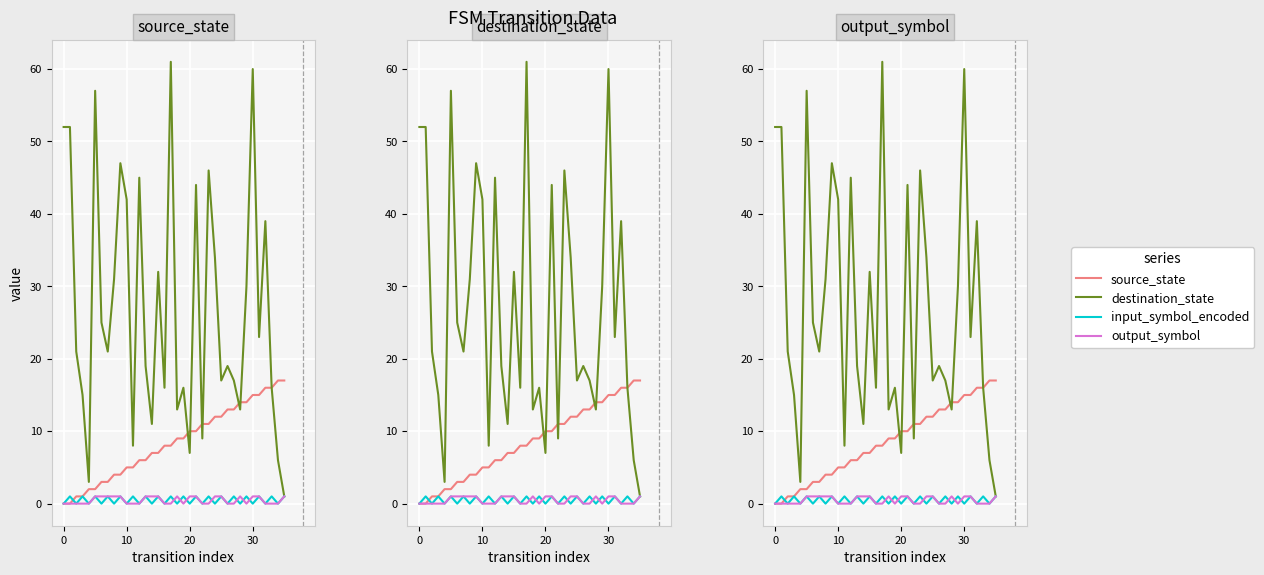

True or false: destination_state has a value of 7 at 18.

False